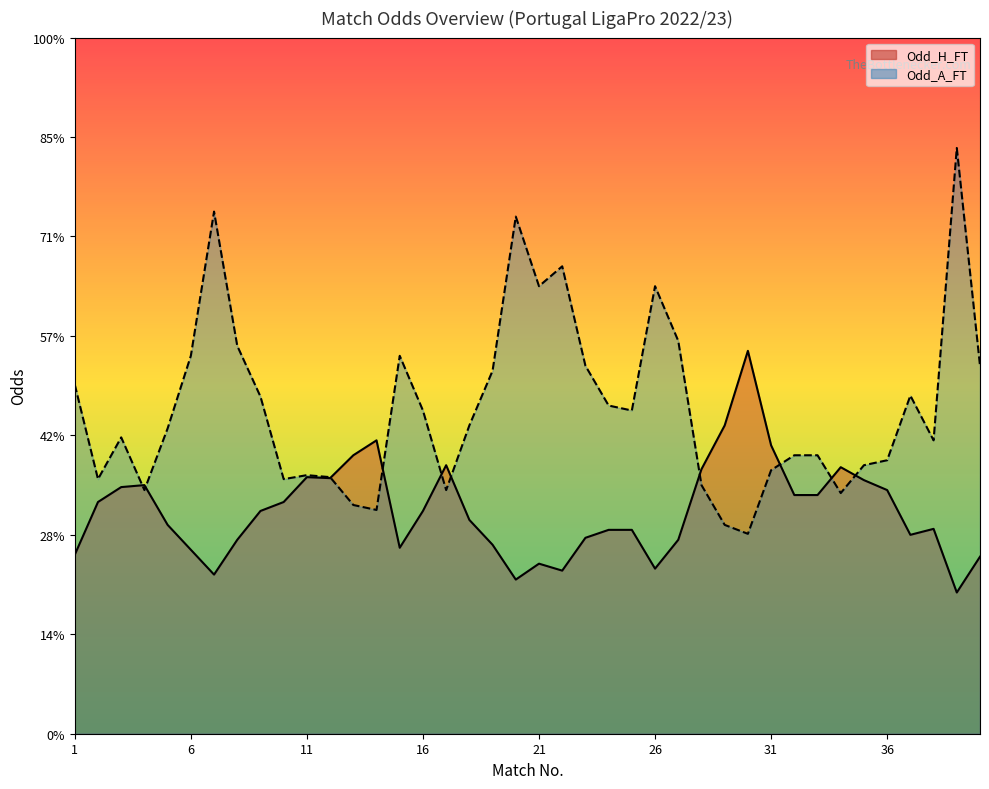

How many distinct data groups are displayed?

2